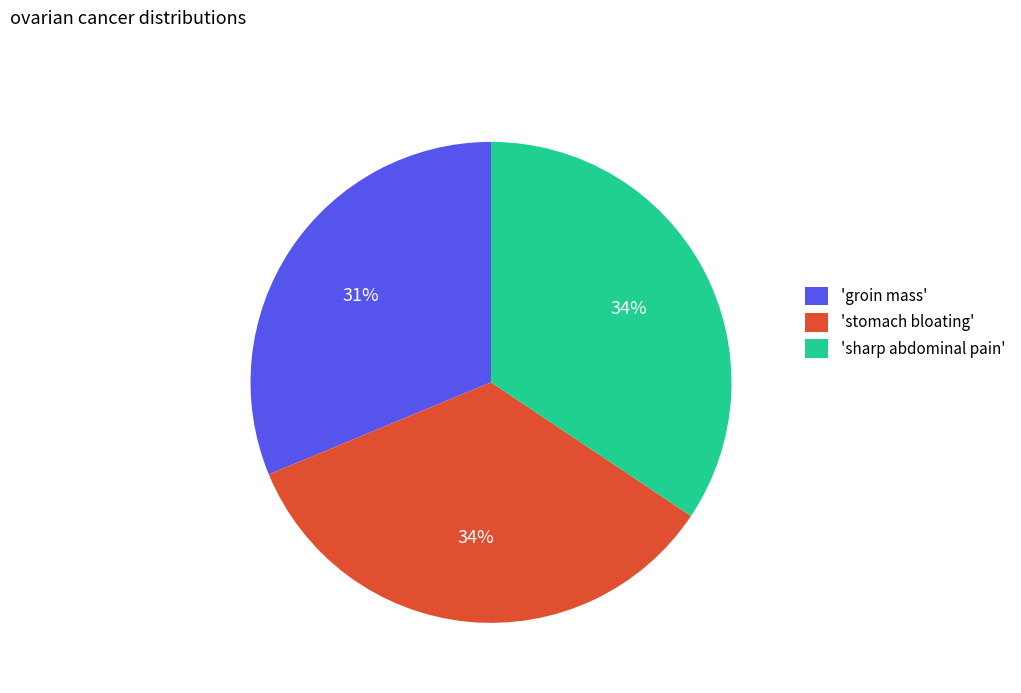

Do 'stomach bloating' and 'sharp abdominal pain' together represent more than half of the pie?

Yes